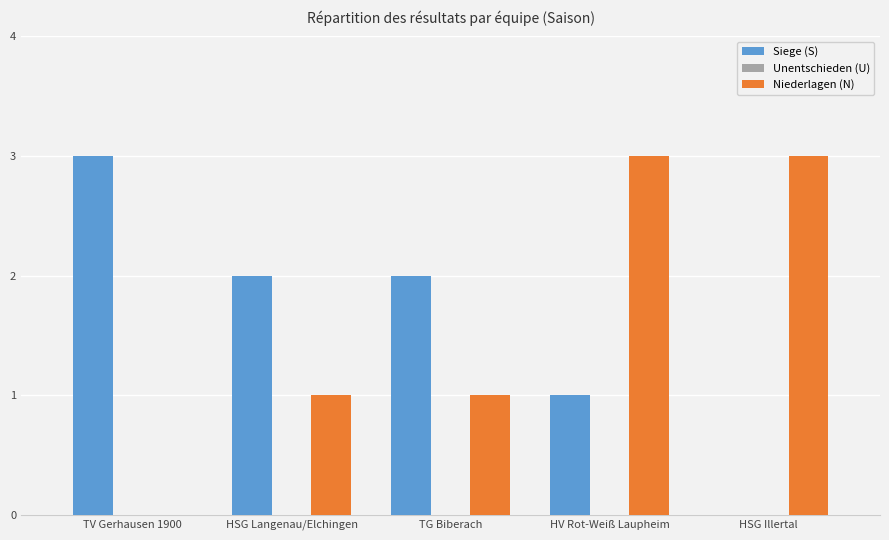

Which series changed the most between TG Biberach and HV Rot-Weiß Laupheim?

Niederlagen (N)